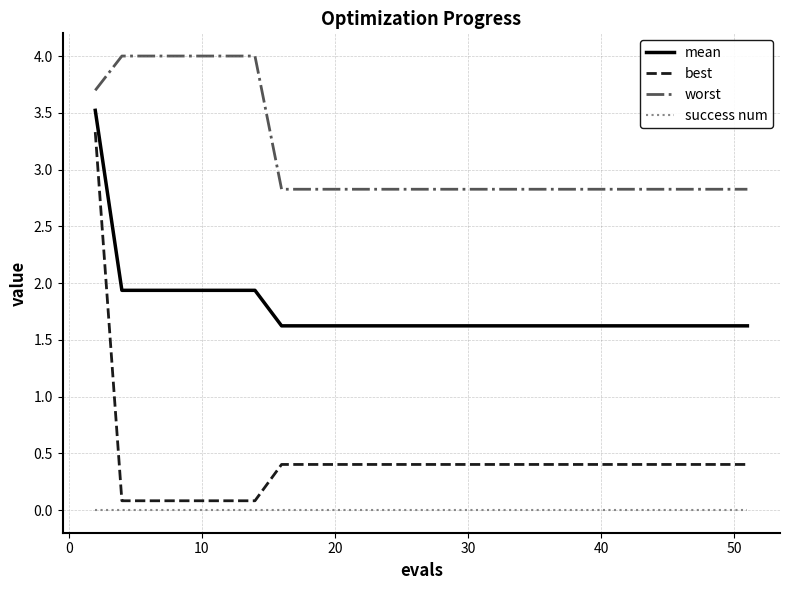

Which series has the largest total across all categories?

worst